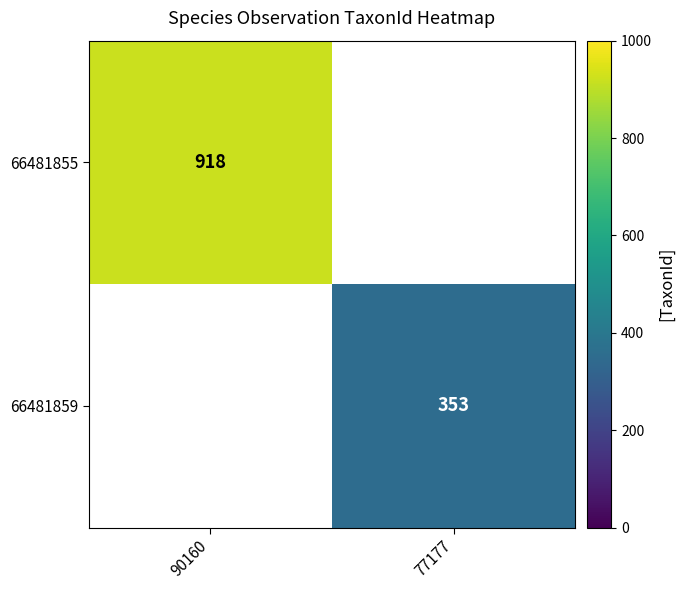

Is it true that 66481859 equals 353 at 77177?

True